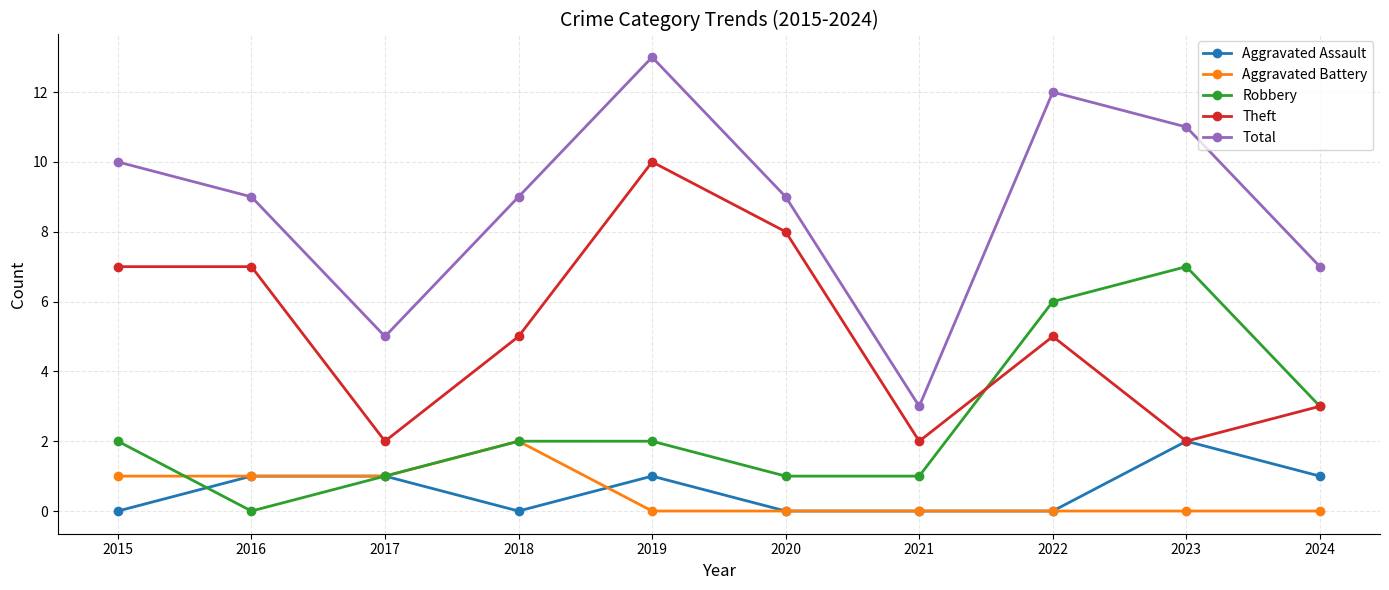

Reading left to right, extract all data points from this chart.

Aggravated Assault: 0	1	1	0	1	0	0	0	2	1
Aggravated Battery: 1	1	1	2	0	0	0	0	0	0
Robbery: 2	0	1	2	2	1	1	6	7	3
Theft: 7	7	2	5	10	8	2	5	2	3
Total: 10	9	5	9	13	9	3	12	11	7